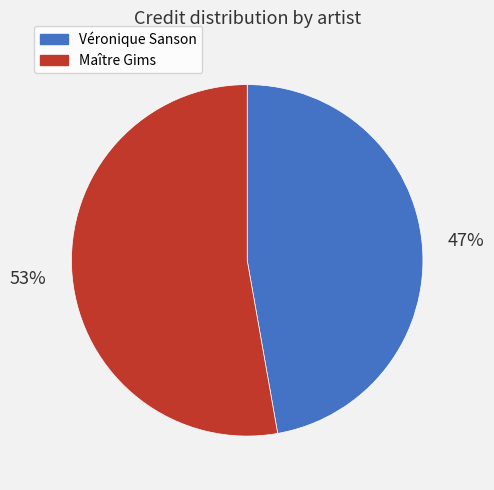

To the nearest percent, what is the difference between the largest and smallest slice percentages?

6%